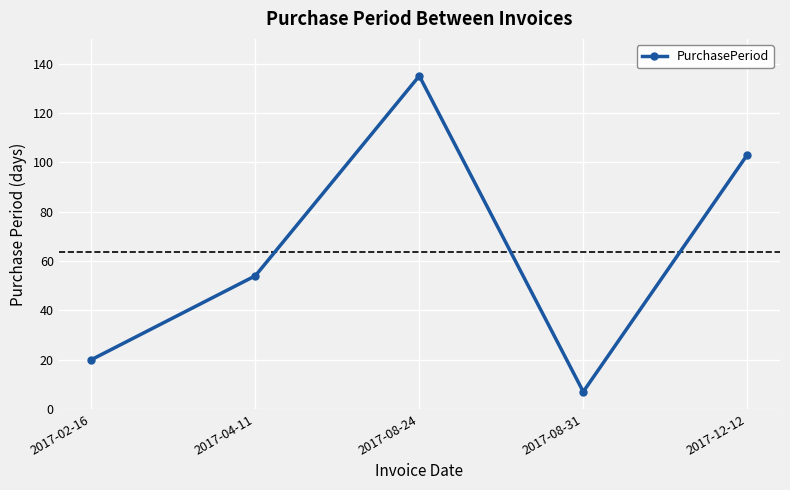

Reading right to left, list all the values displayed in this chart.

2017-12-12=103	2017-08-31=7	2017-08-24=135	2017-04-11=54	2017-02-16=20